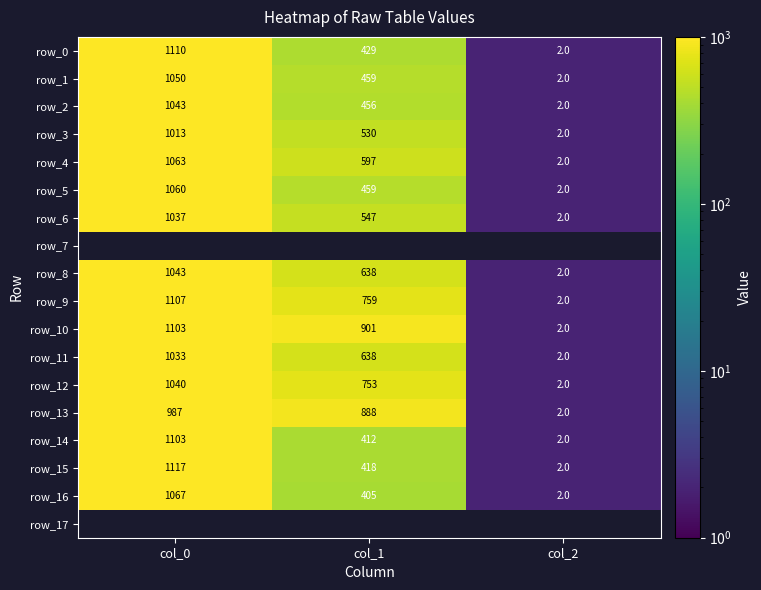

Which series has the largest range (max minus min)?

row_15